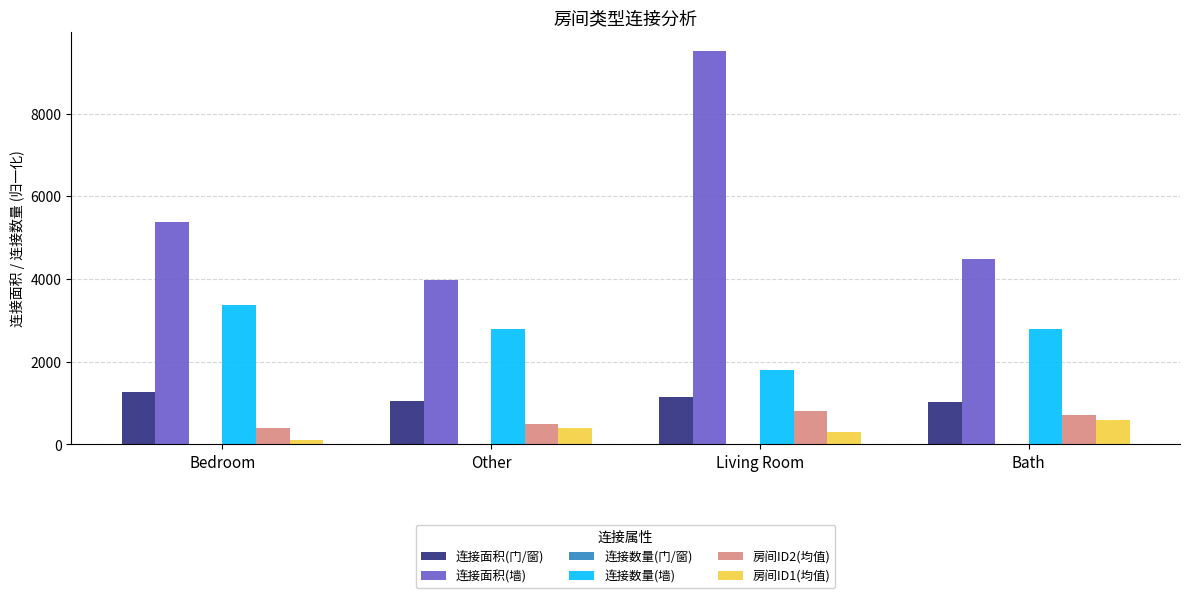

Count the number of data series in this chart.

6